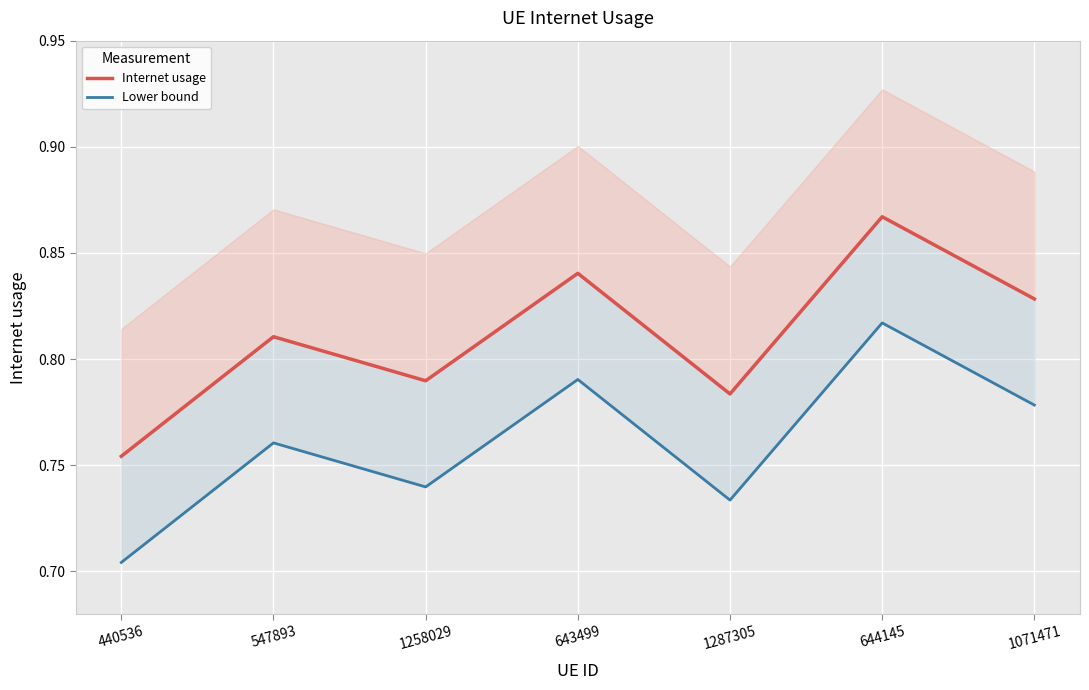

In Lower bound, how many points are lower than both neighbors (excluding endpoints)?

2